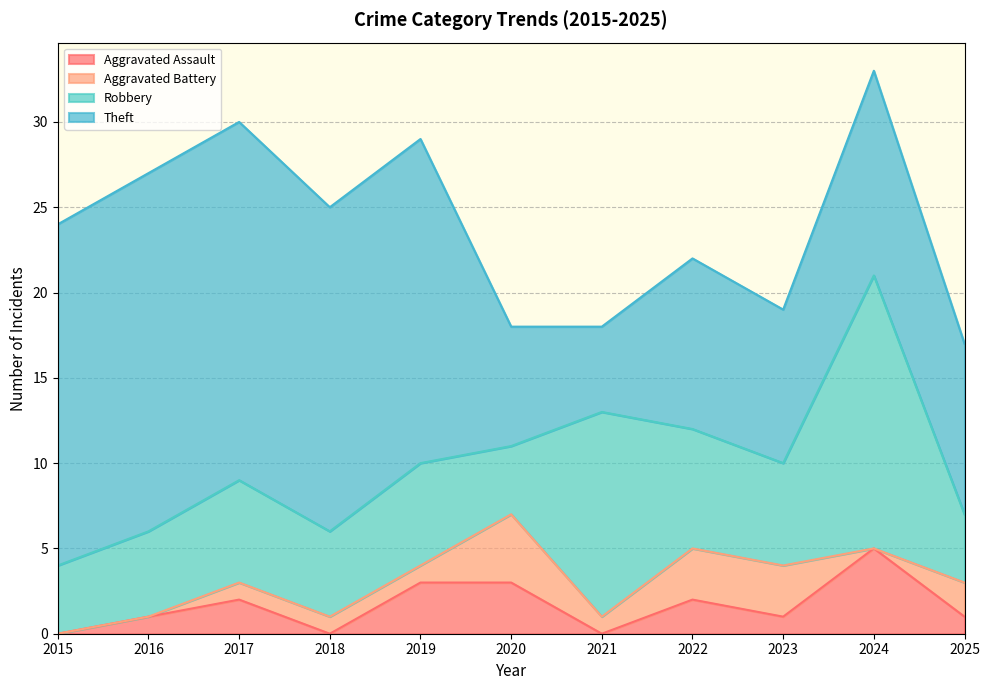

At which label is Aggravated Assault closest to 2?

2017